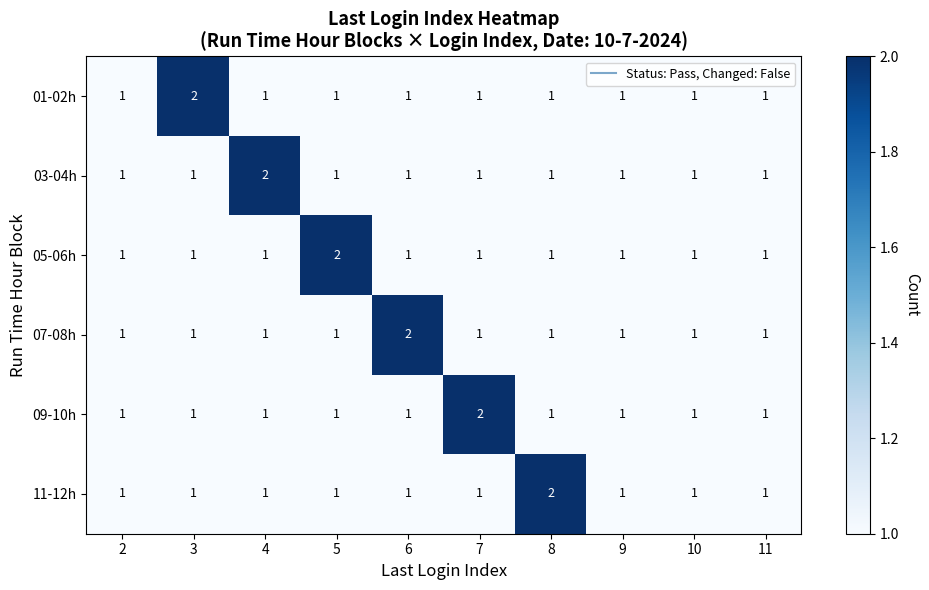

Which category has the highest value in the 07-08h series?

6